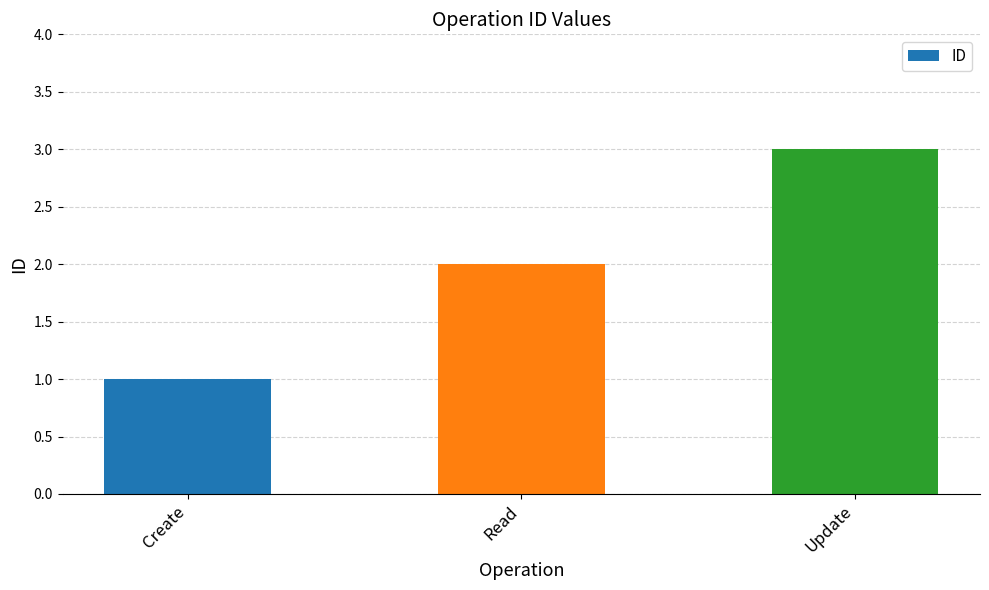

What is the change in value from Create to Update?

+2